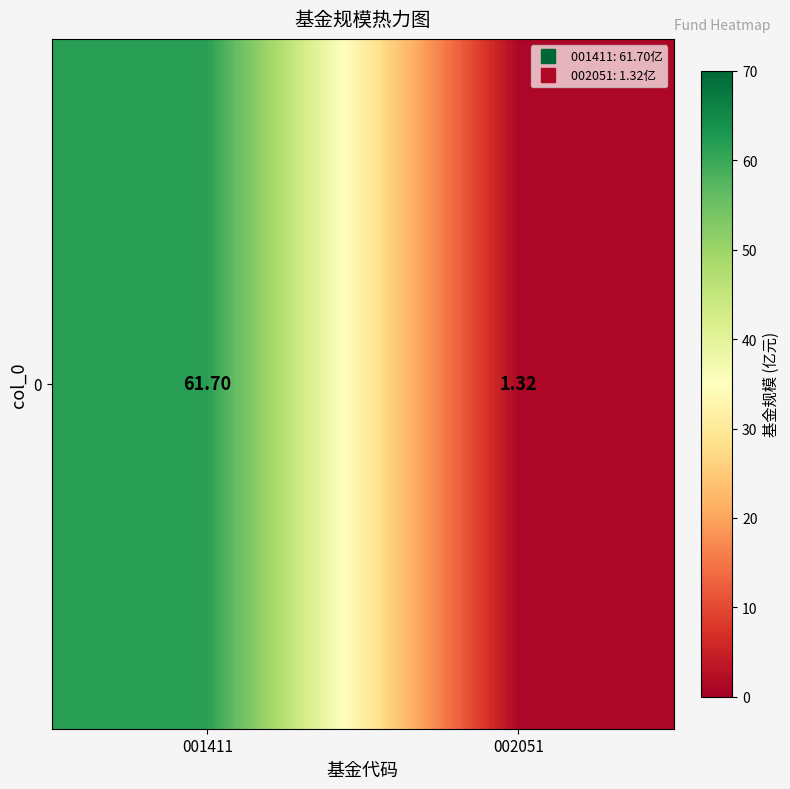

List the labels in order of value, largest first.

001411, 002051